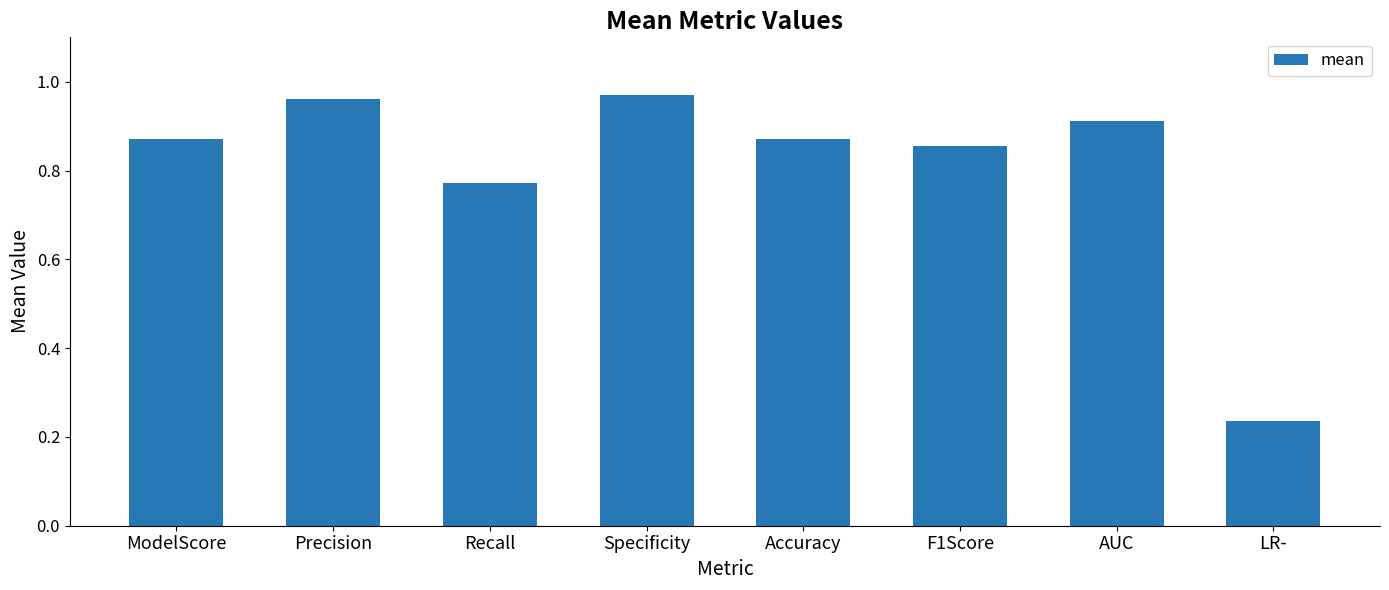

At which category does the chart reach its minimum across all series?

LR-